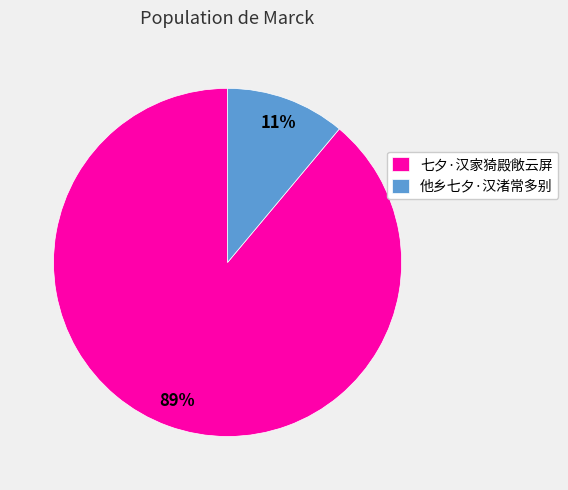

Count the number of slices in the pie.

2